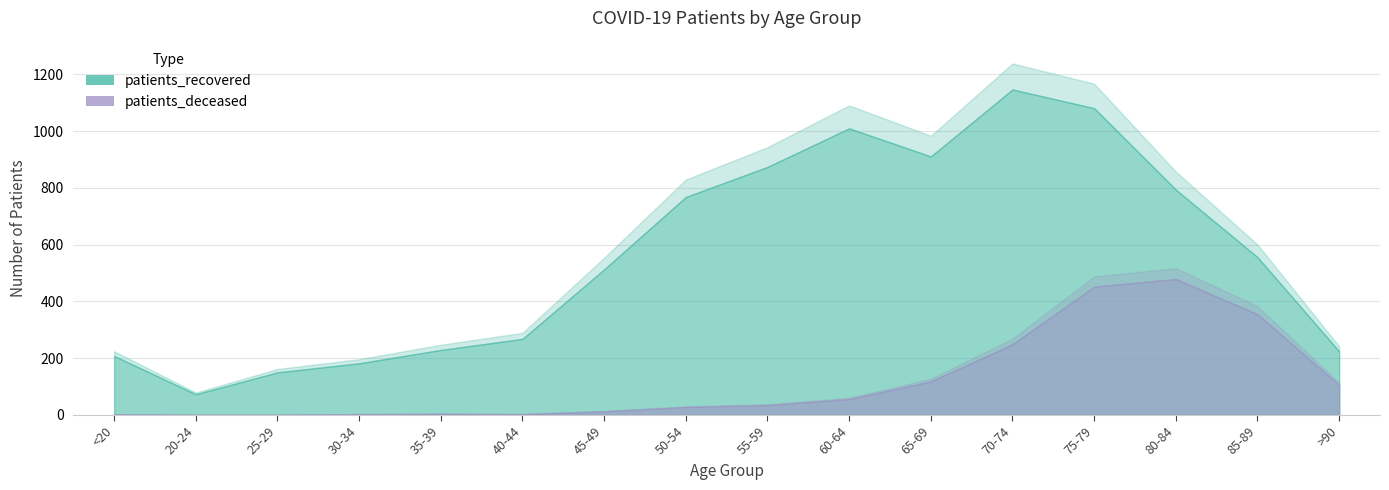

Is the value of patients_deceased at 70-74 greater than the value of patients_recovered at 75-79?

No